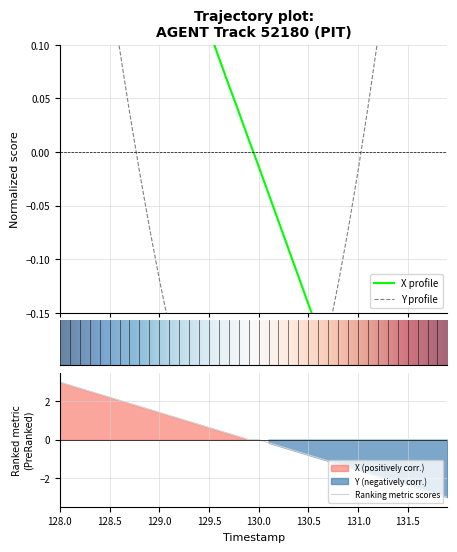

Where does the Y series first go above 0?

128.0